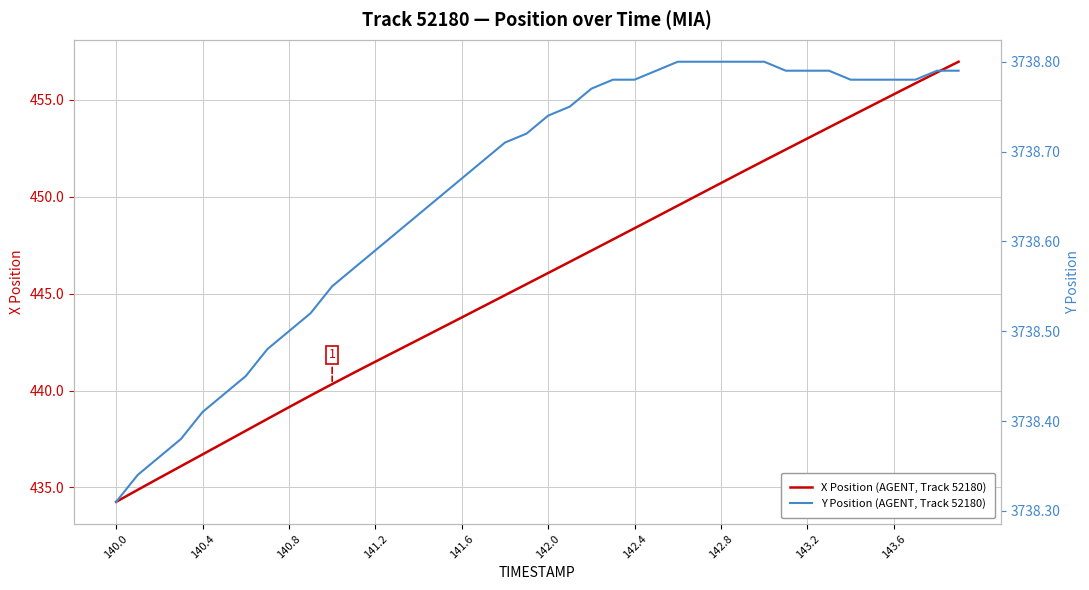

What is the highest value of the X Position (AGENT, Track 52180) series?

457.0